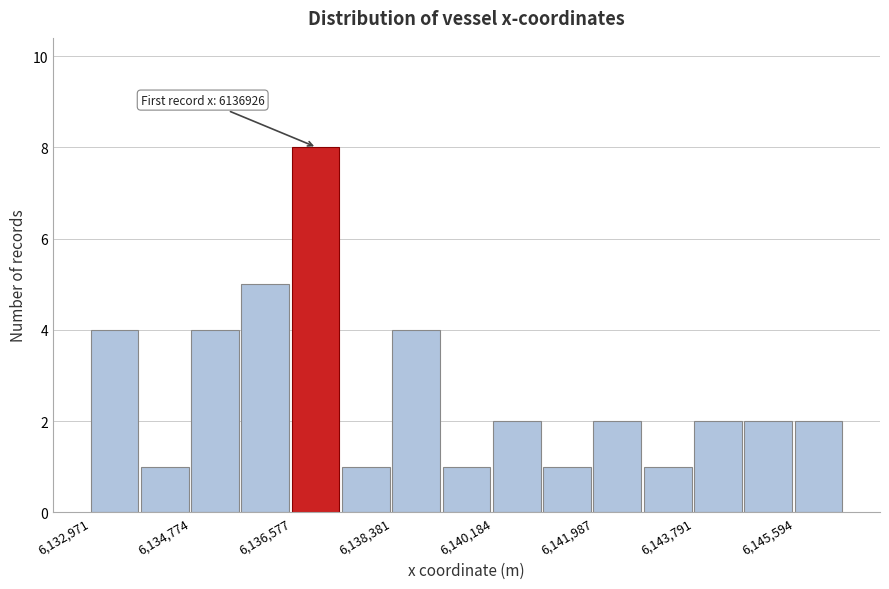

Over which range of the x-axis is the bar tallest?

6136600 to 6137400